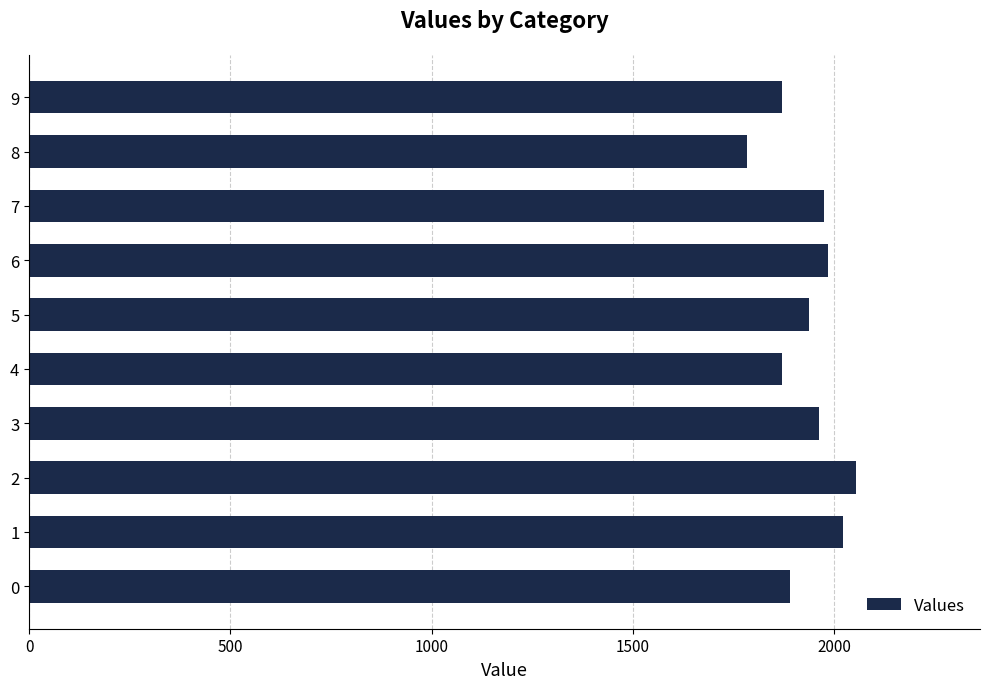

What is the average value?

1934.8